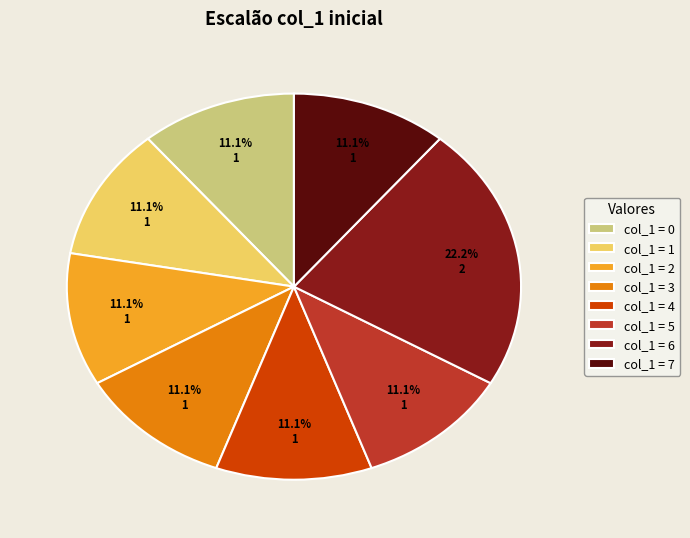

How many segments does this pie chart have?

8